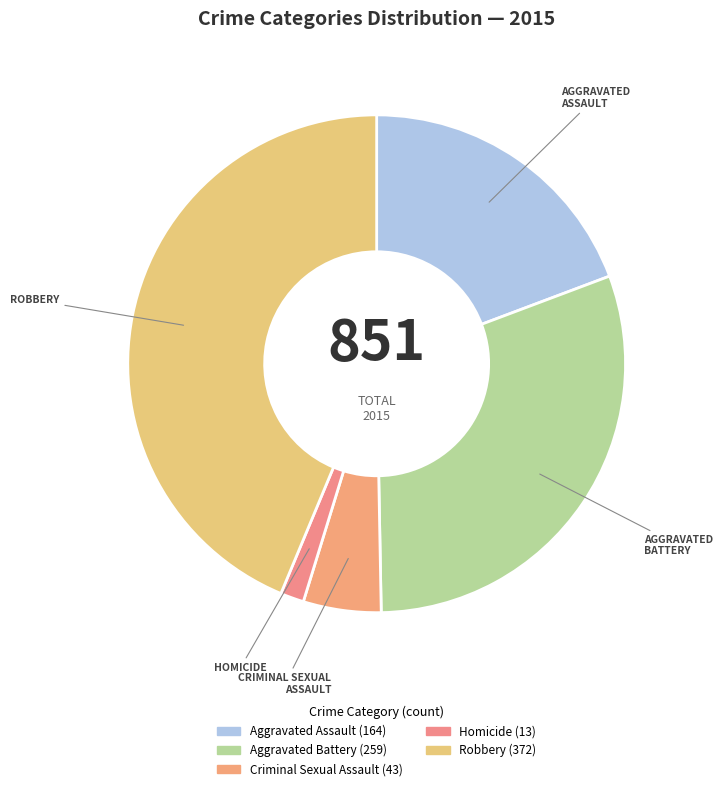

Is there a majority slice in this chart?

No